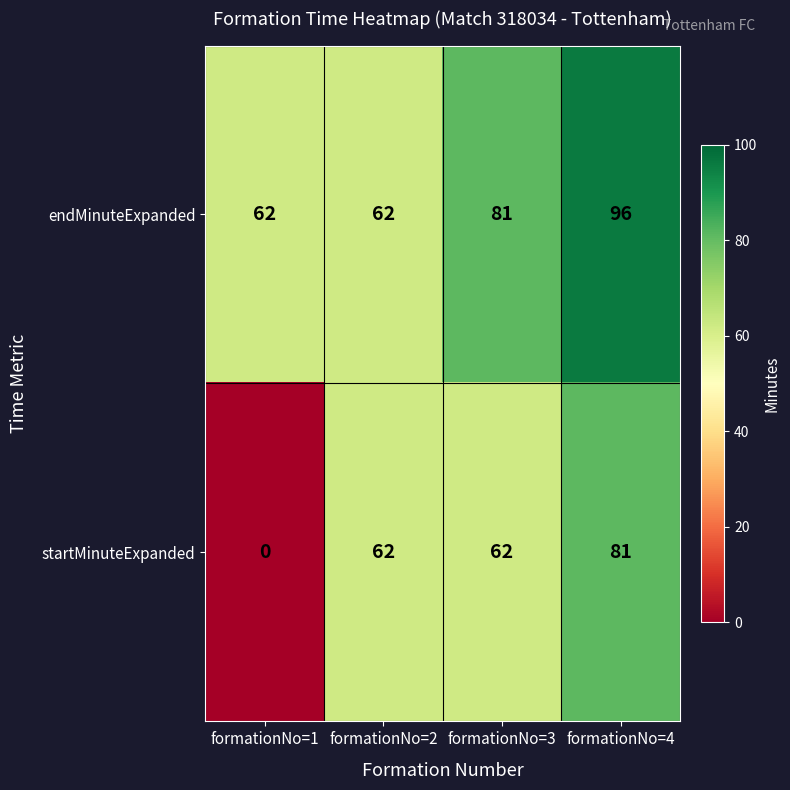

Reading left to right, extract all data points from this chart.

endMinuteExpanded: 62	62	81	96
startMinuteExpanded: 0	62	62	81